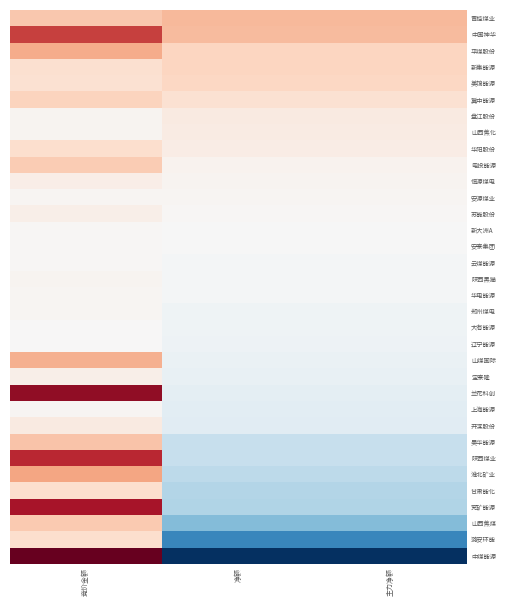

How many series are shown in this chart?

34